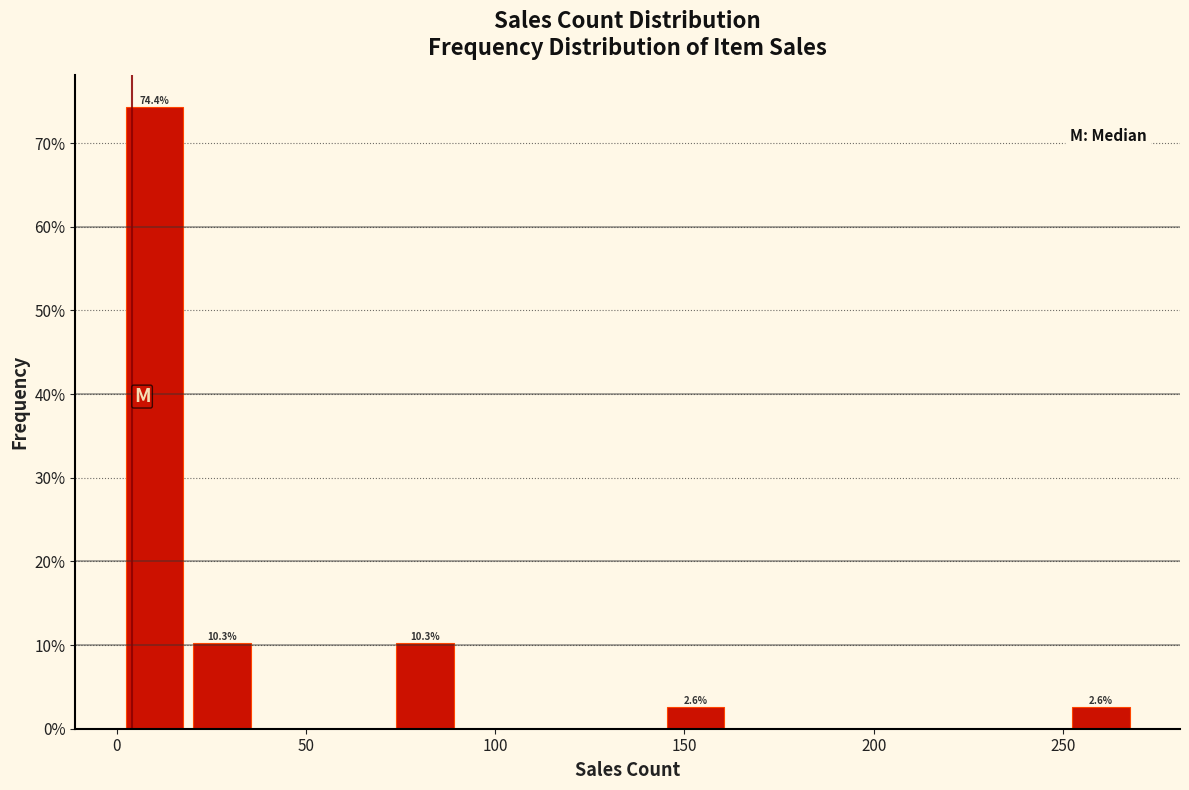

Read against the x-axis, roughly where is the centre of the tallest bar?

10